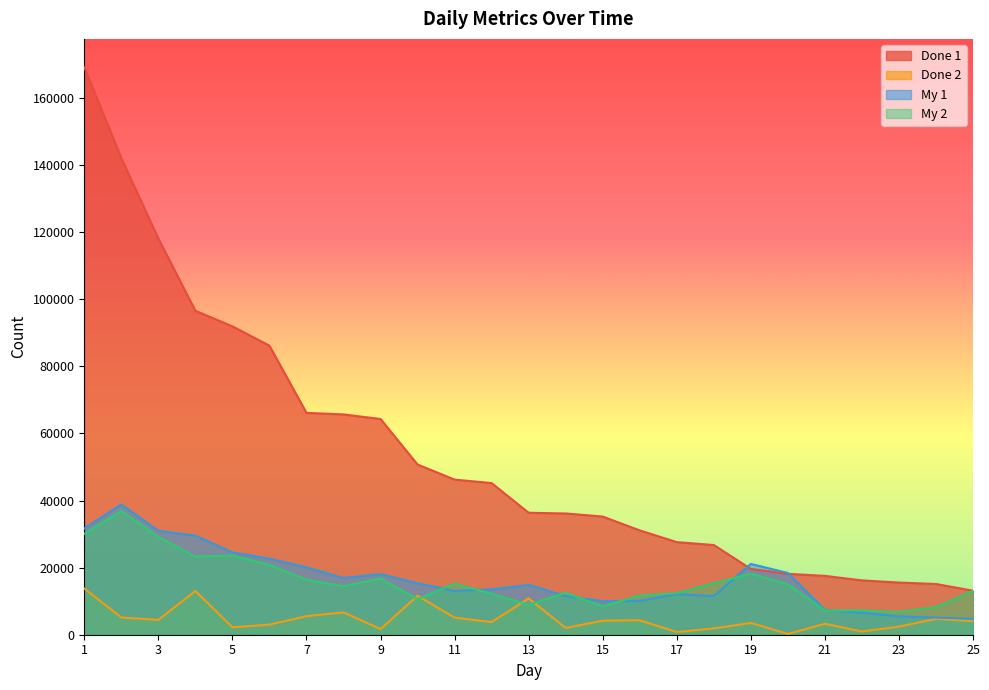

Where is the first local minimum for My 1?

8